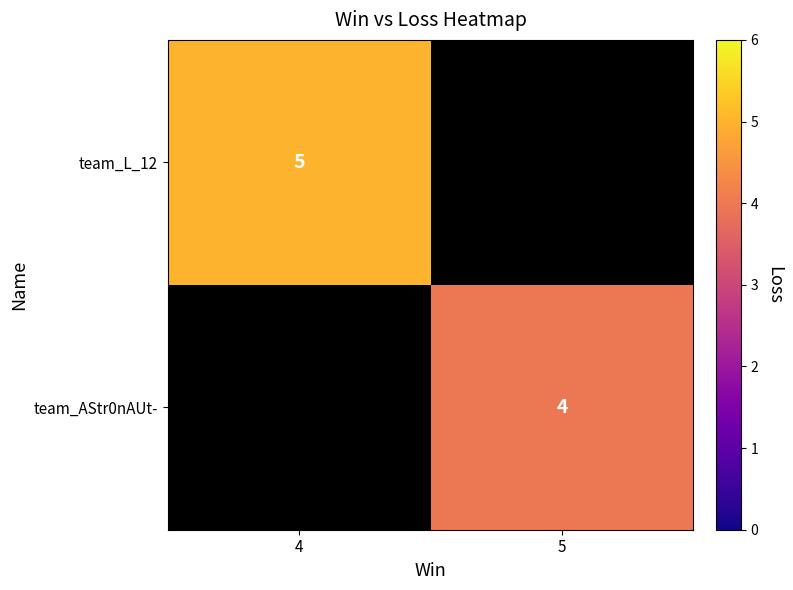

Is it true that team_L_12 equals 5 at 4?

True